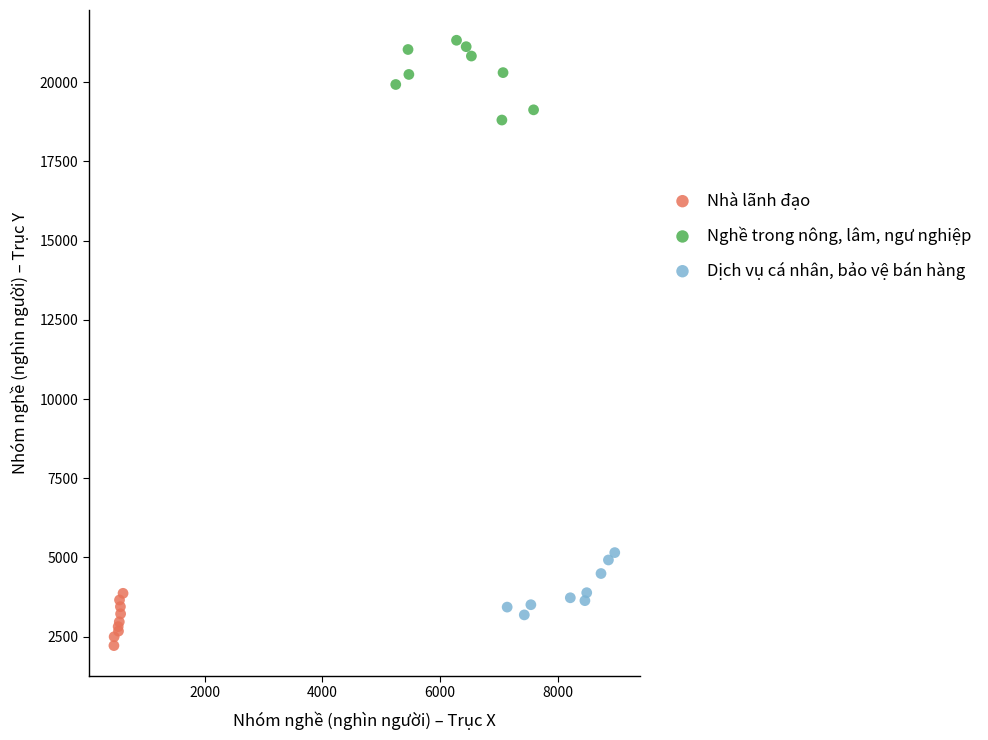

Which series has the widest spread of Y values?

Nghề trong nông, lâm, ngư nghiệp